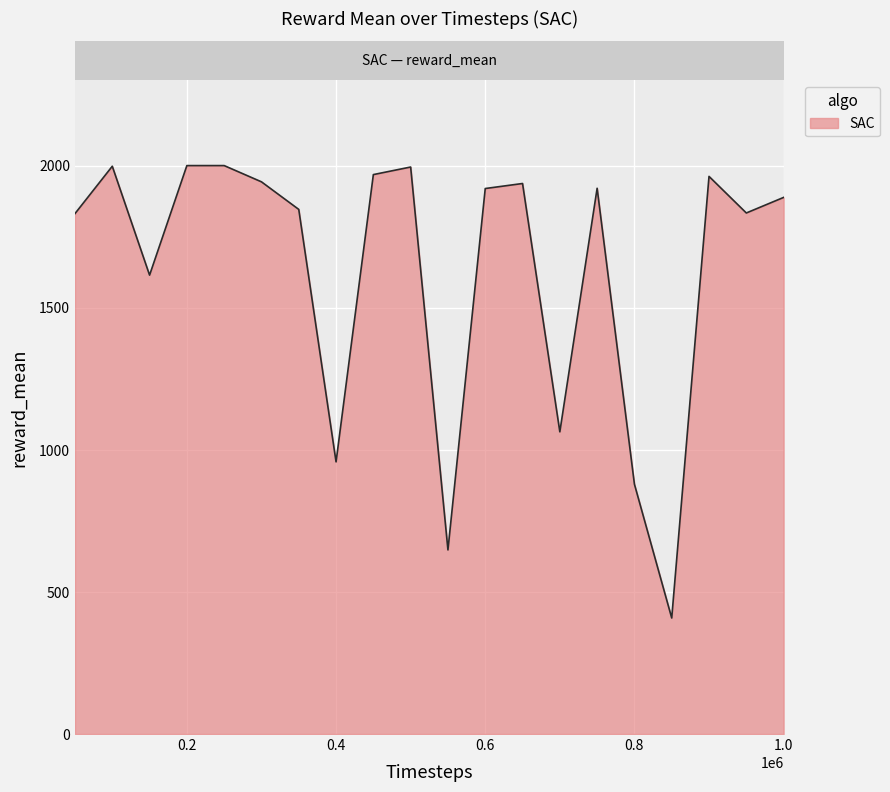

What is the greatest value displayed?

1999.9